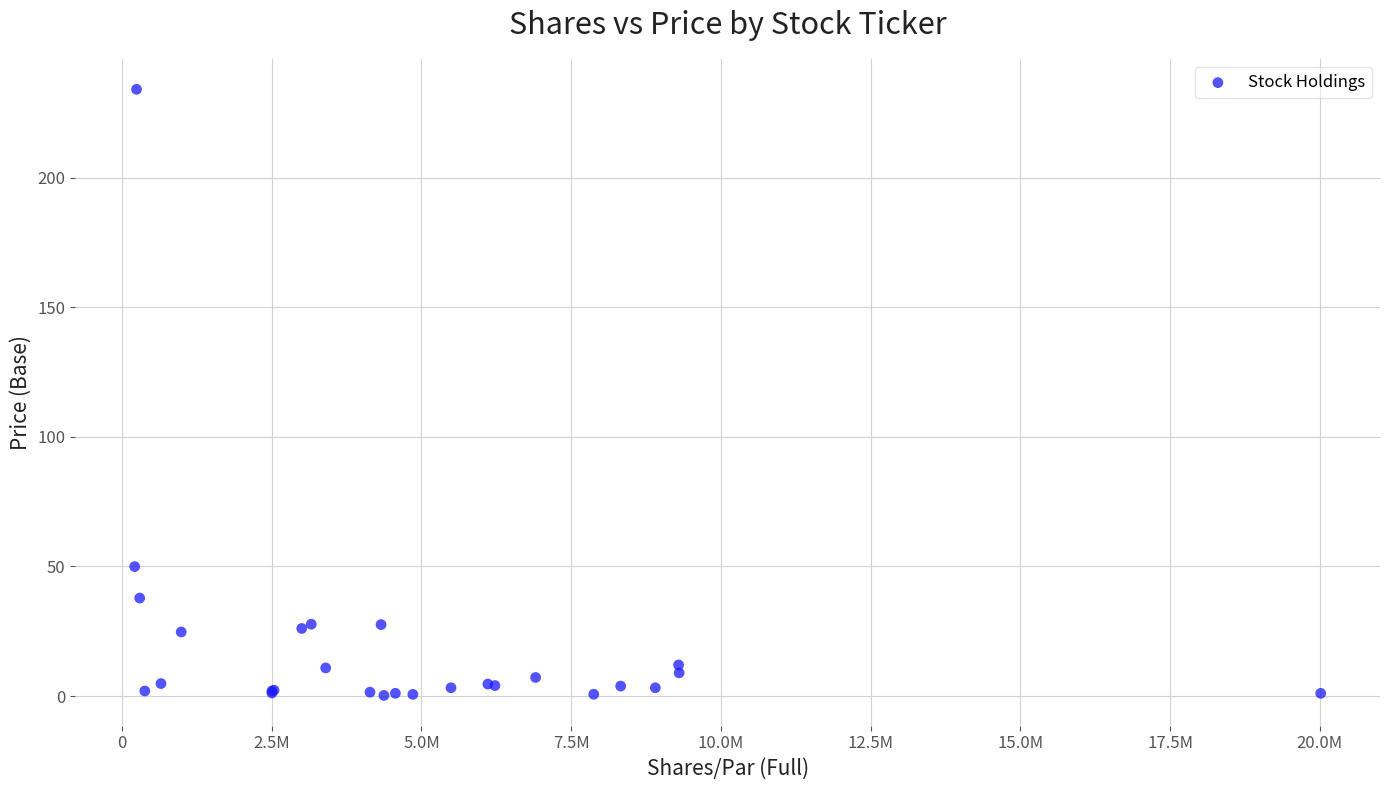

What Y value in the scatter plot is closest to 117?

50.0